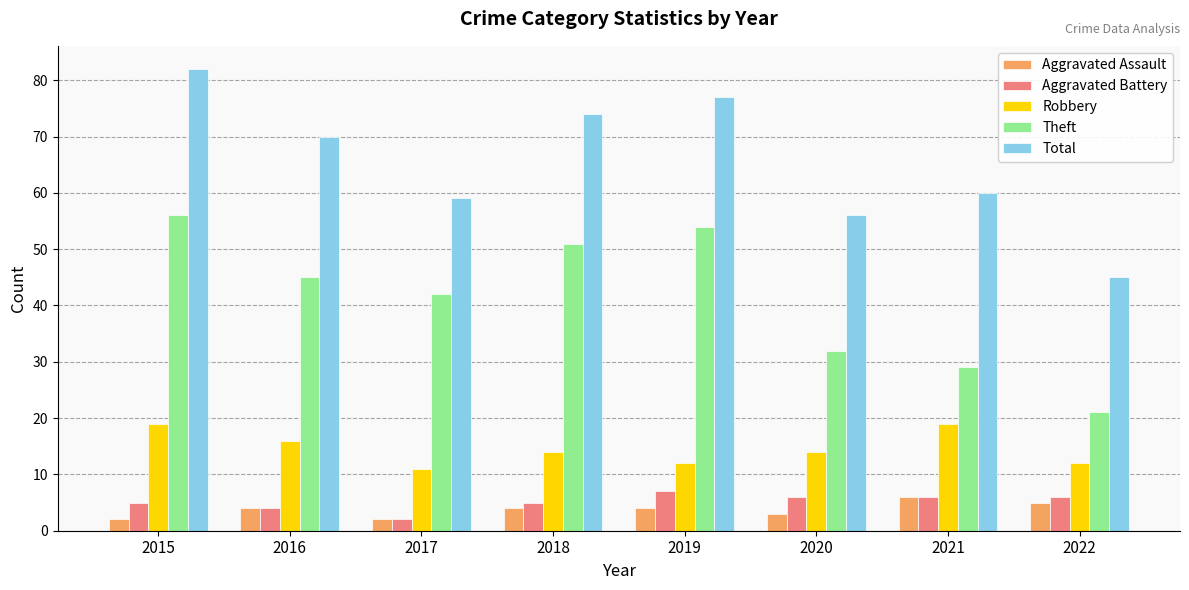

Which series has the largest range (max minus min)?

Total